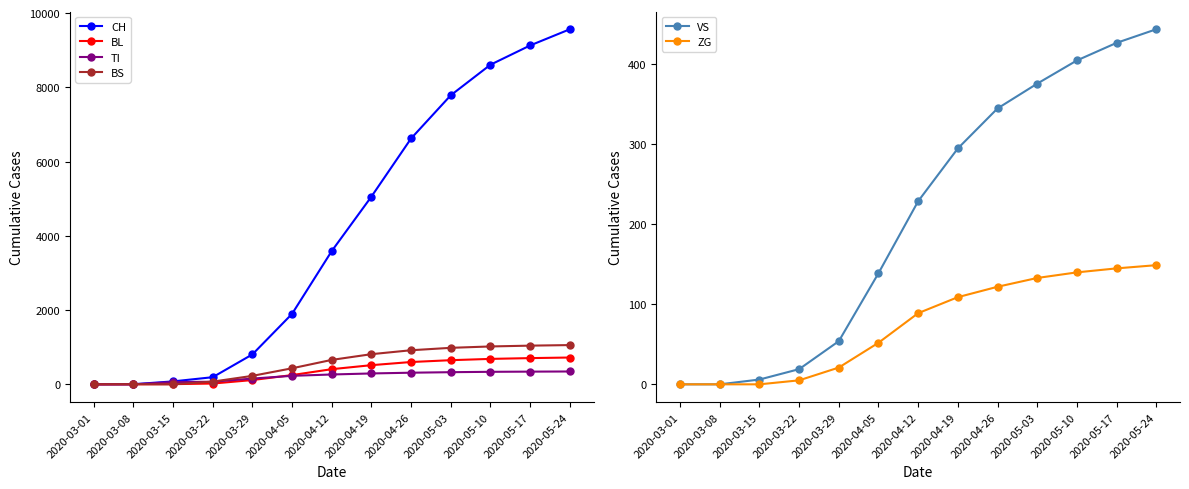

The BL series shows 685 at 2020-05-10. True or false?

True